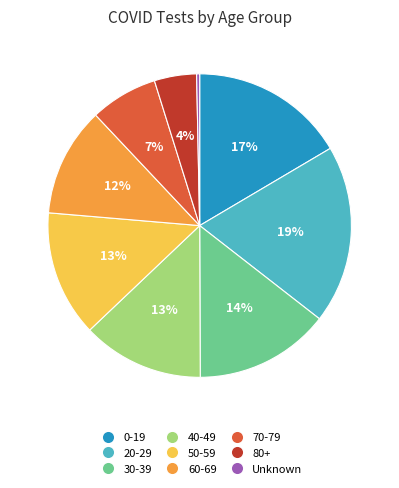

Is it true that 20-29 is 30% of the pie?

False